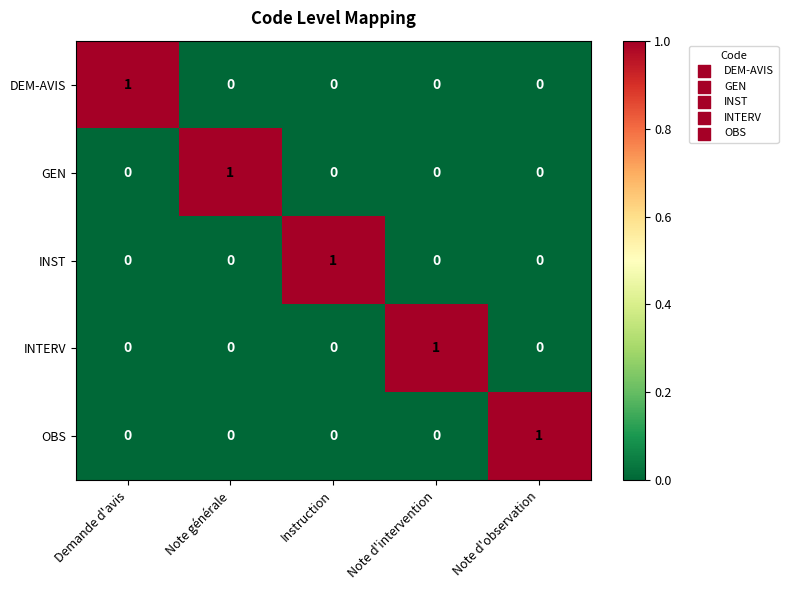

How many data points does each series have?

5